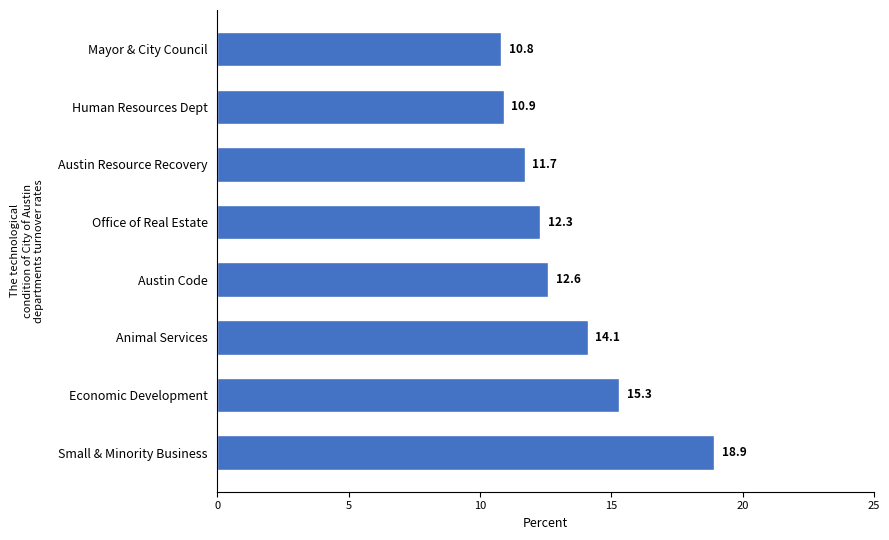

The chart shows a value of 12.6 at Austin Code. True or false?

True